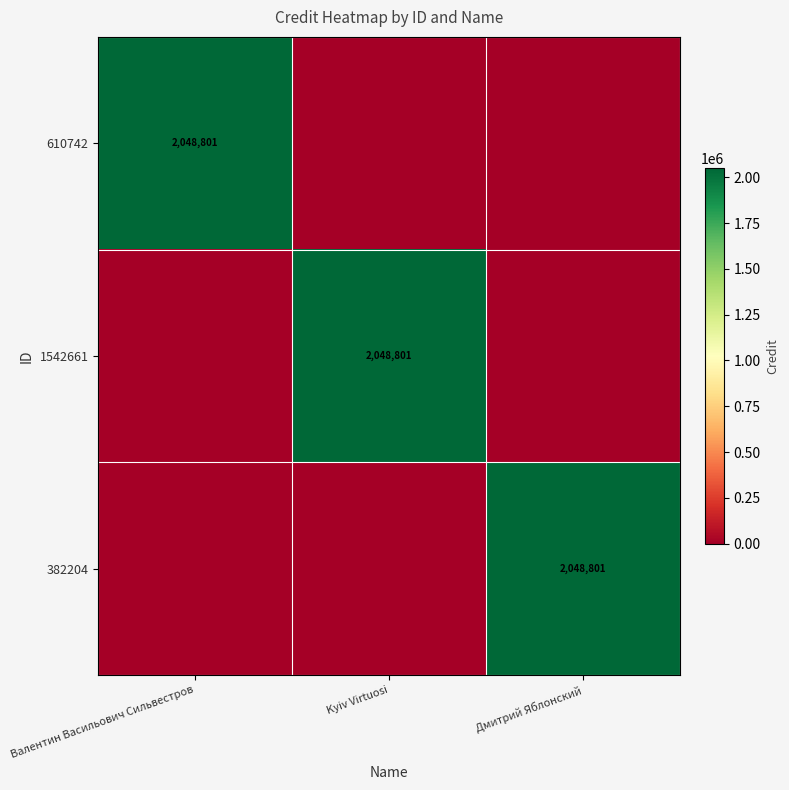

How many categories are shown in the chart?

3